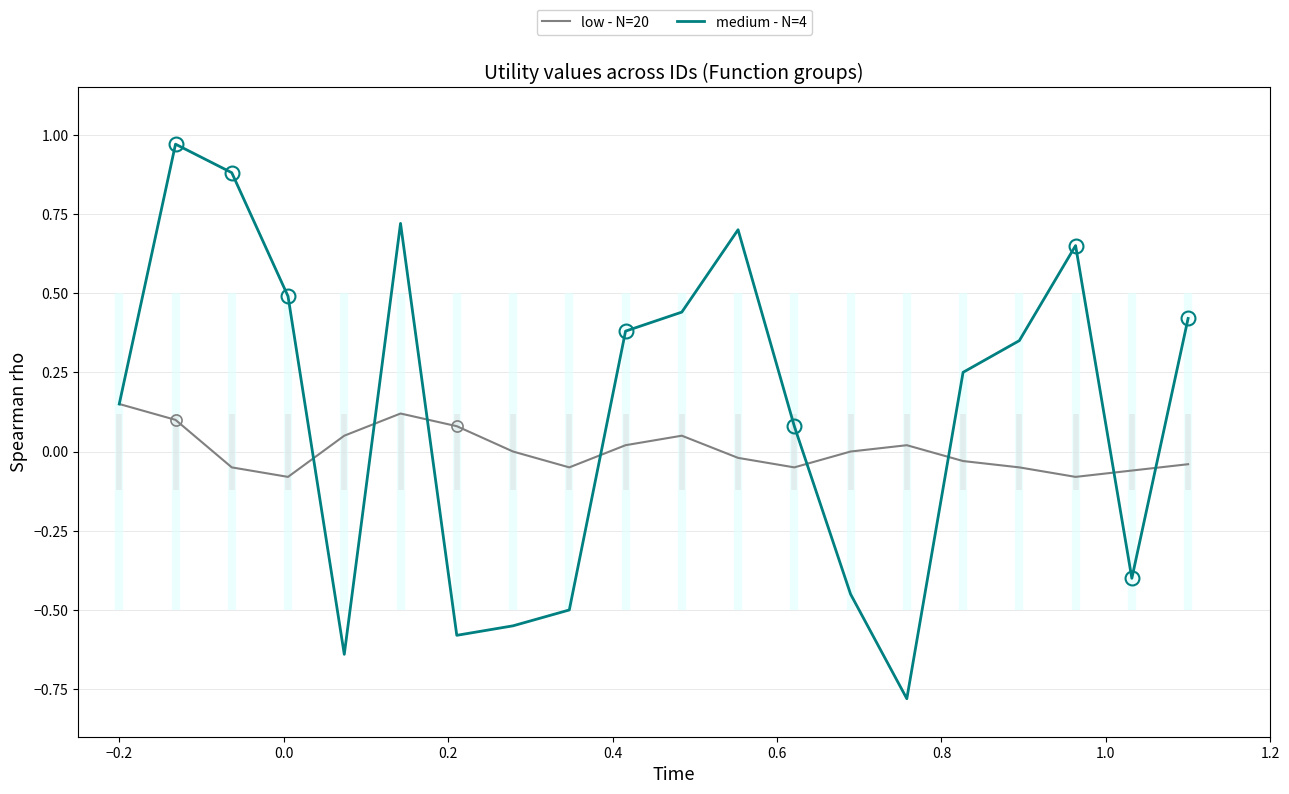

What is the approximate value of low - N=20 at −0.2?

0.1